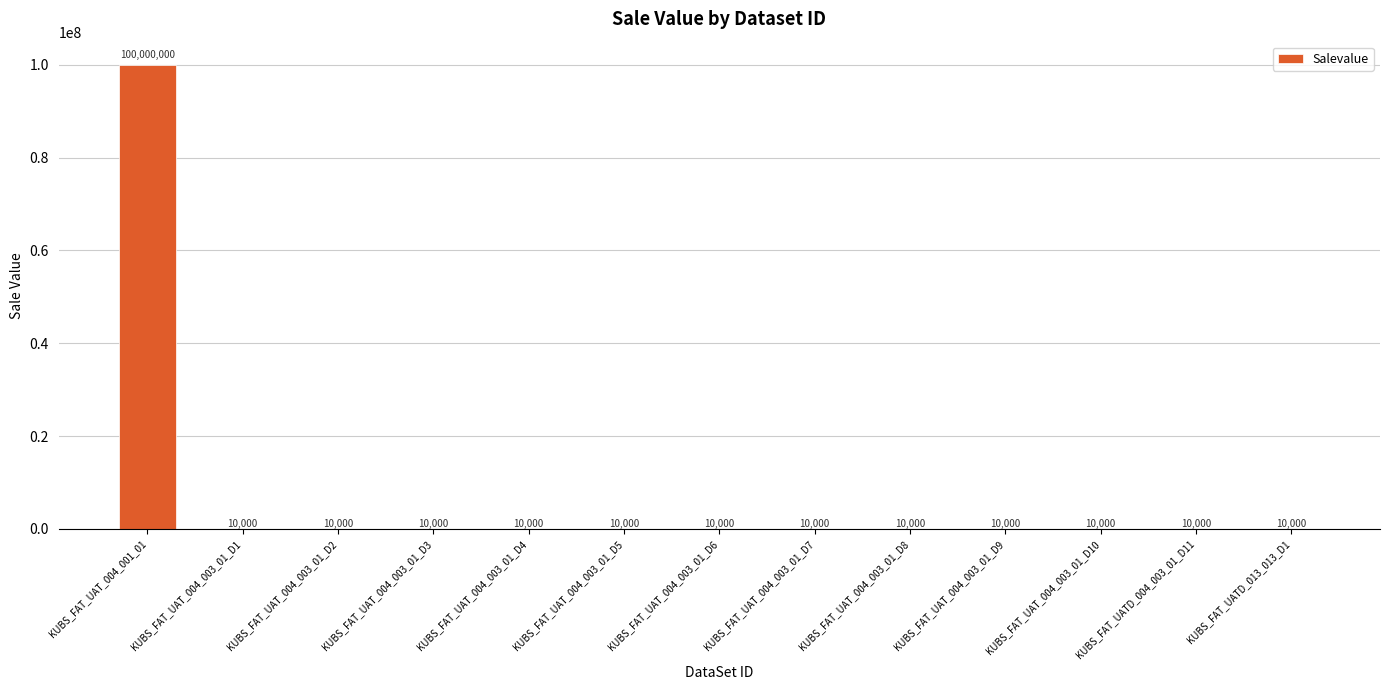

What is the ratio of the value at KUBS_FAT_UATD_013_013_D1 to the value at KUBS_FAT_UAT_004_003_01_D9?

1.0